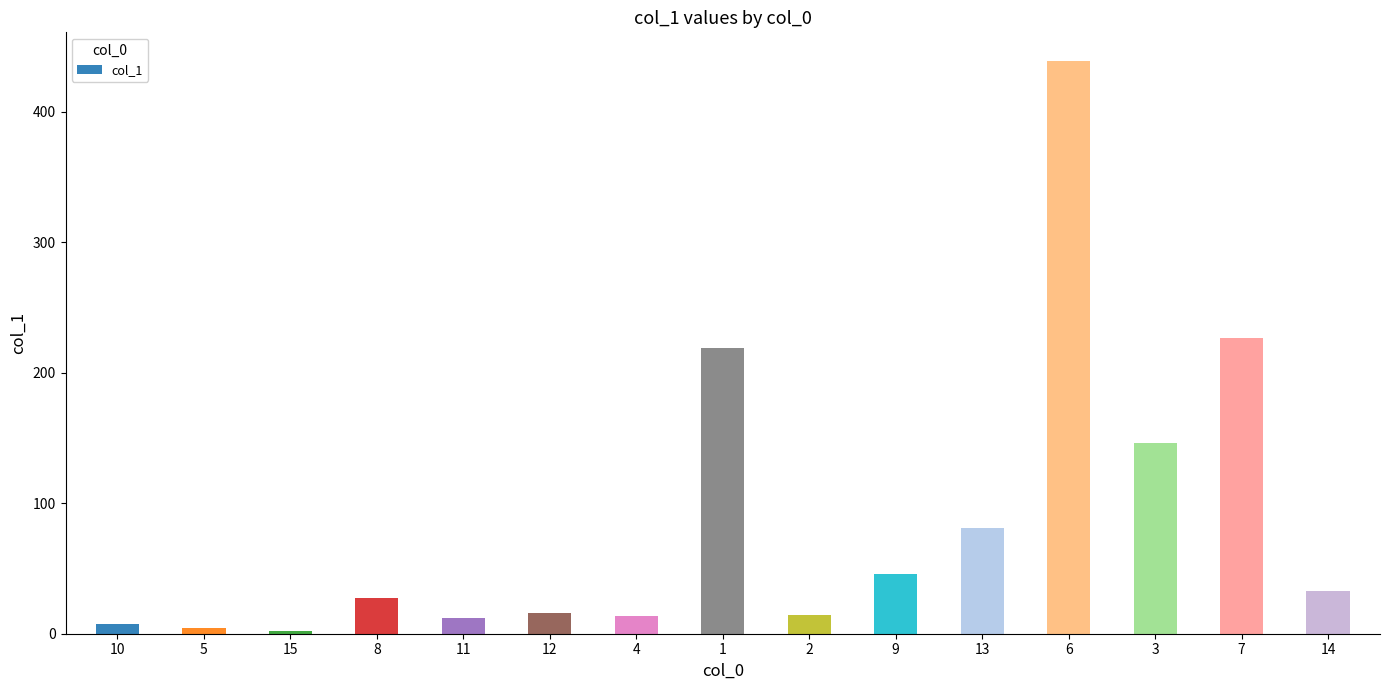

What is the minimum value shown in the chart?

1.9